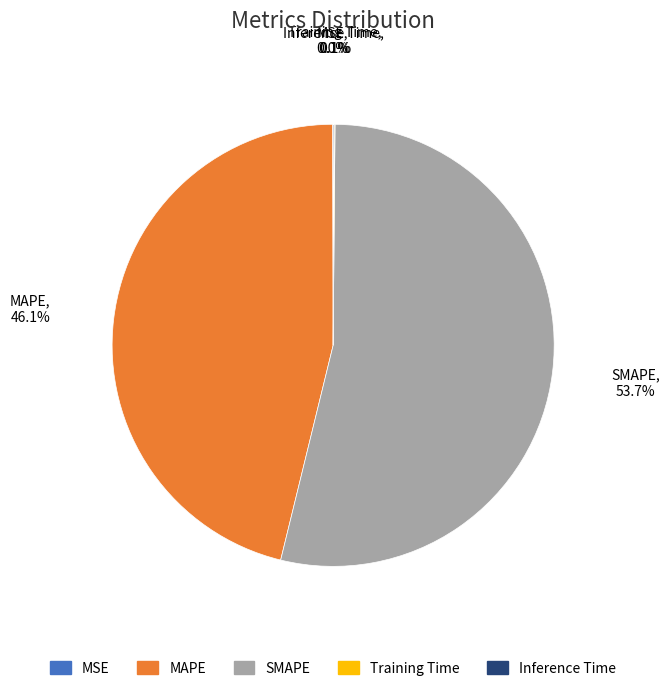

What is the largest slice in the pie chart?

SMAPE